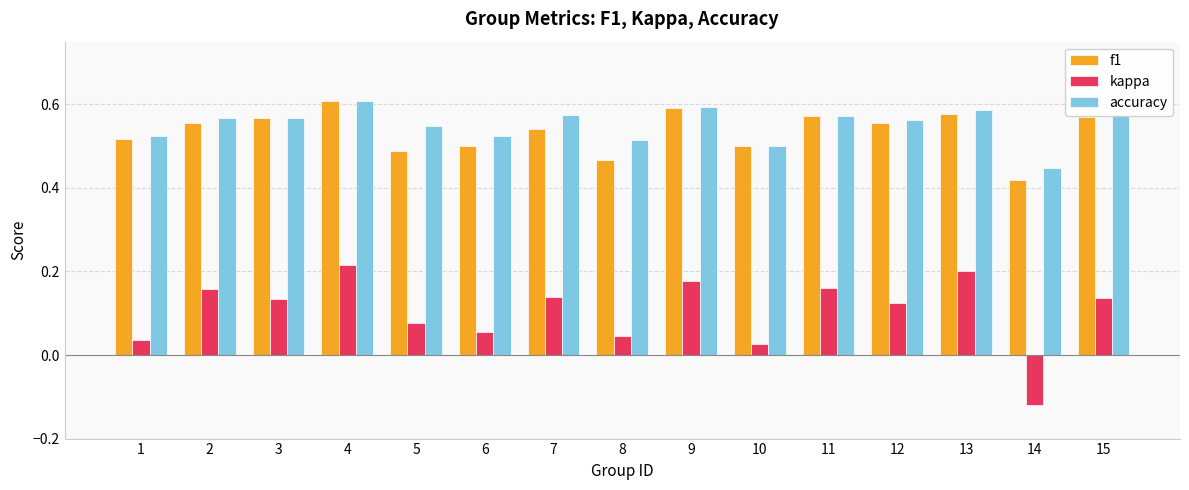

True or false: accuracy has a value of 0.7 at 14.

False